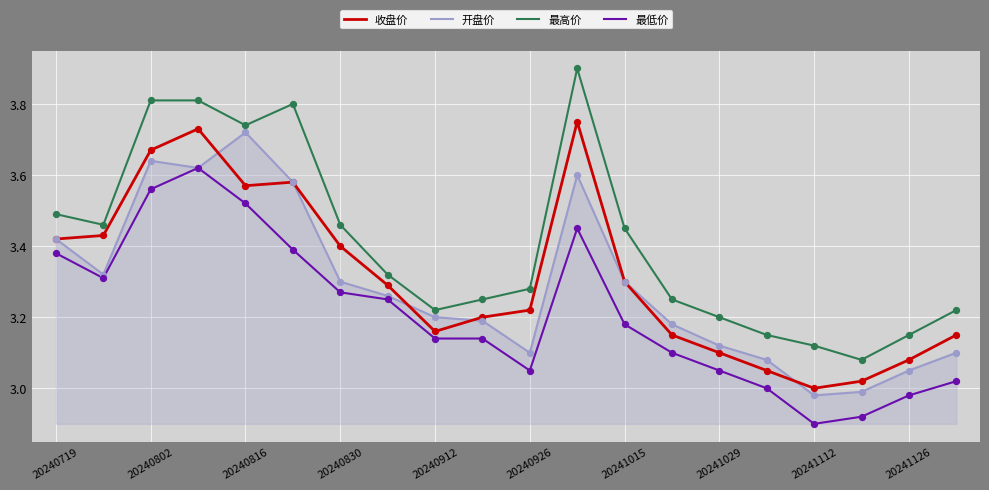

Is it true that 开盘价 equals 3.3 at 20240830?

True